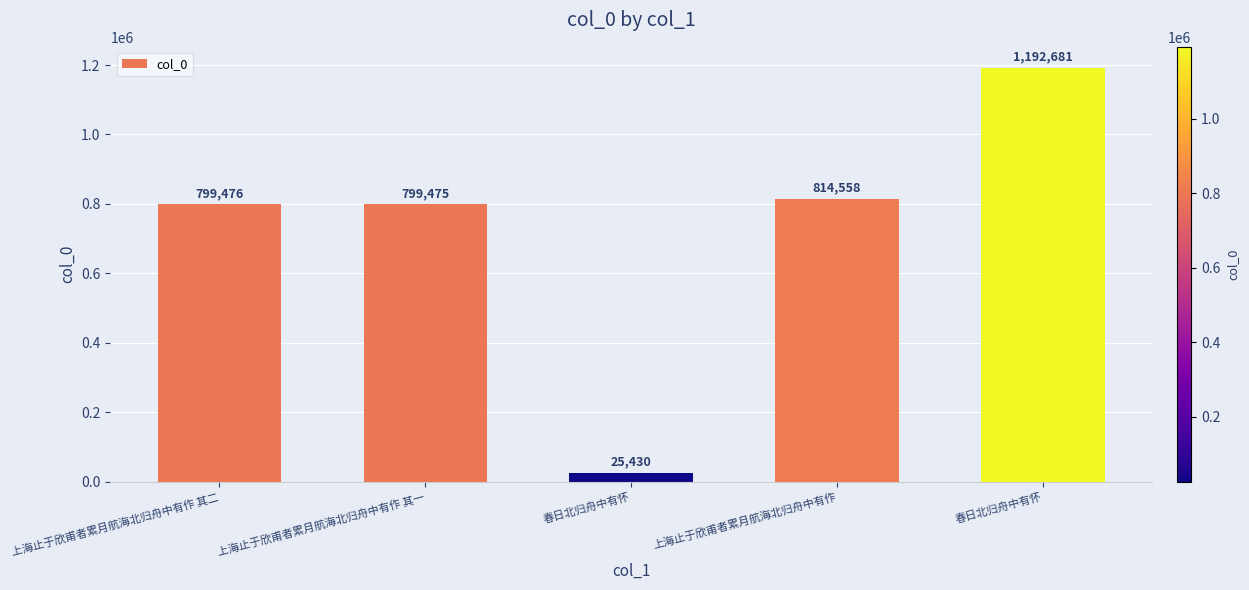

Are the bars horizontal?

No